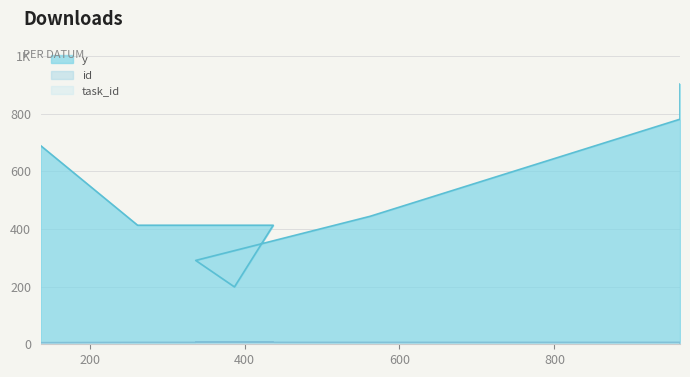

Reading left to right, extract all data points from this chart.

y: 689	413	413	199	291	444	781	903
id: 6	7	7	7	7	7	7	0